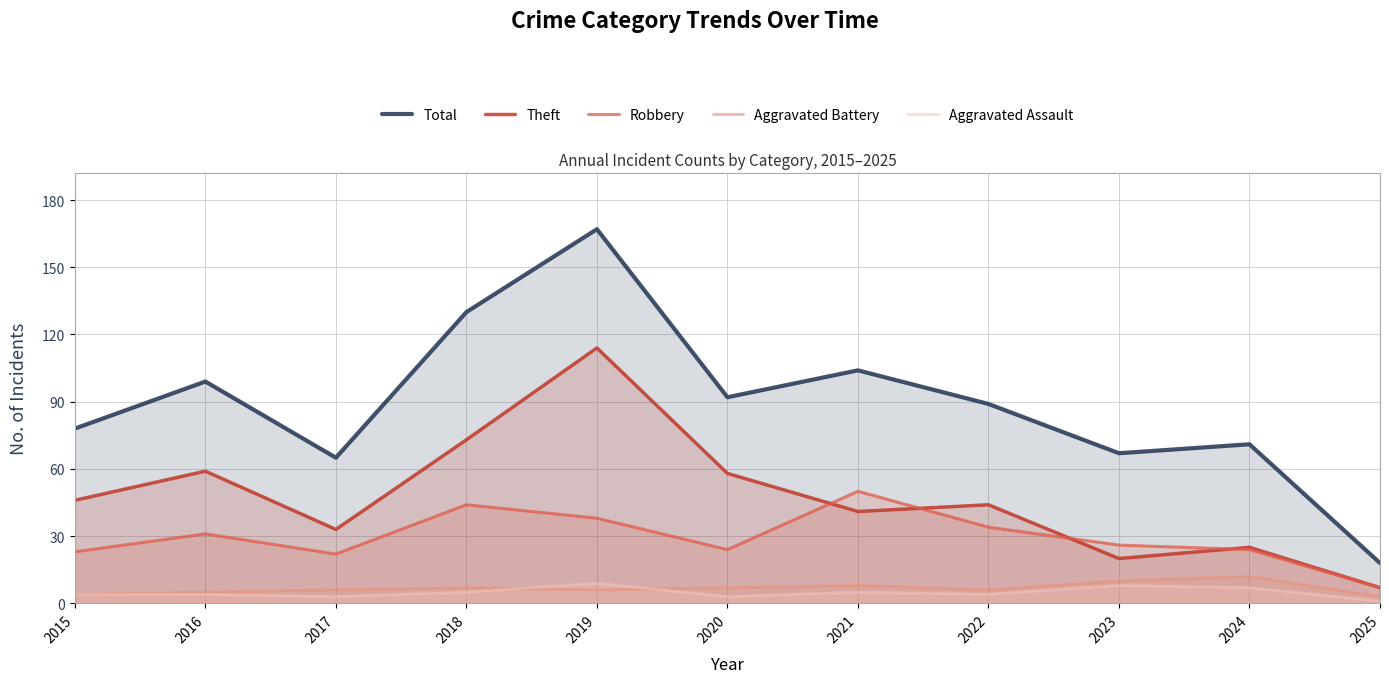

Which series has the largest range (max minus min)?

Total